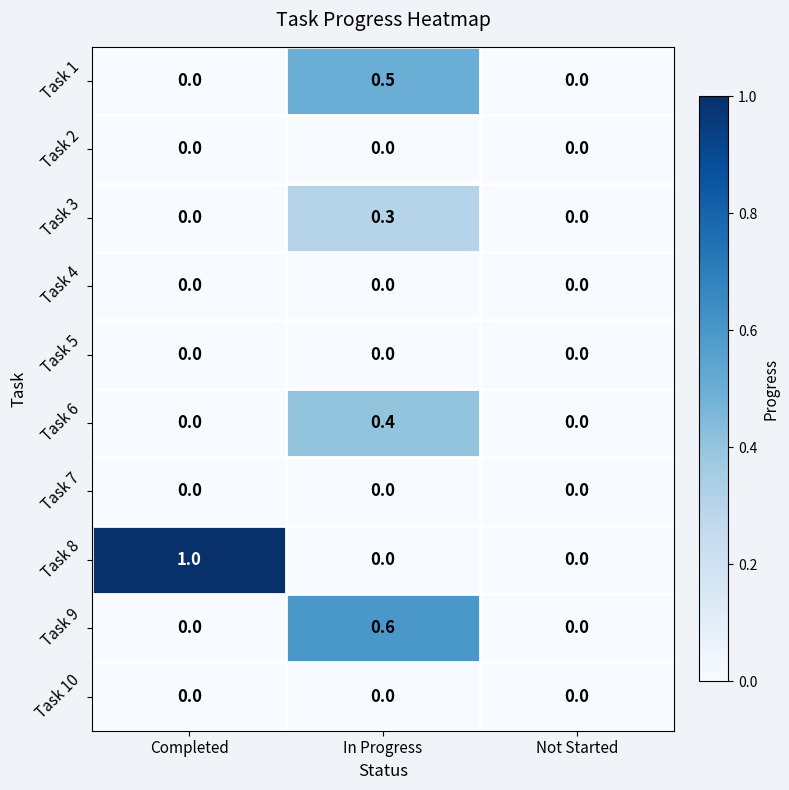

What is the sum of all Task 6 values?

0.4